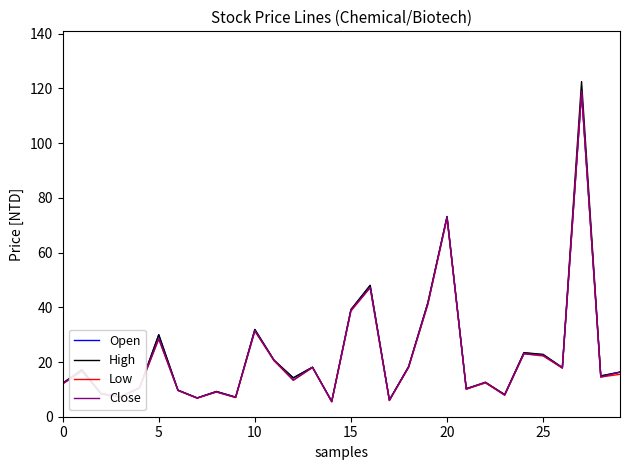

Which series has the widest spread of values?

High